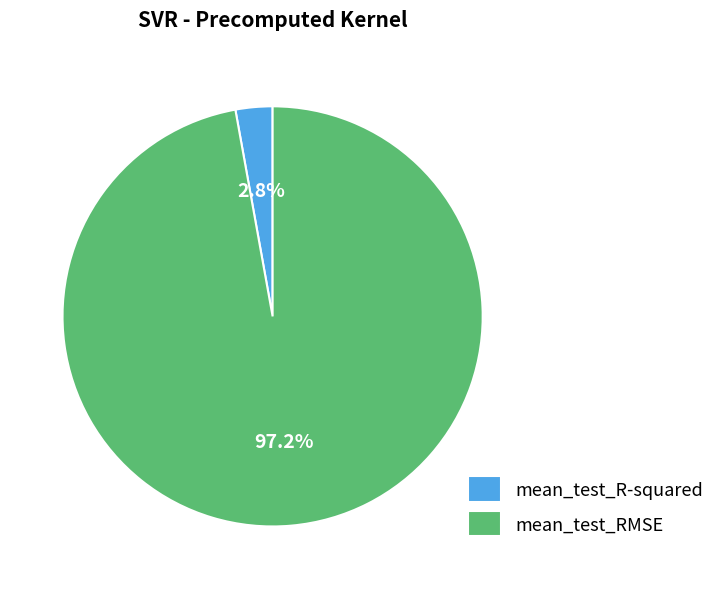

What percentage is the mean_test_RMSE slice, to the nearest percent?

97%